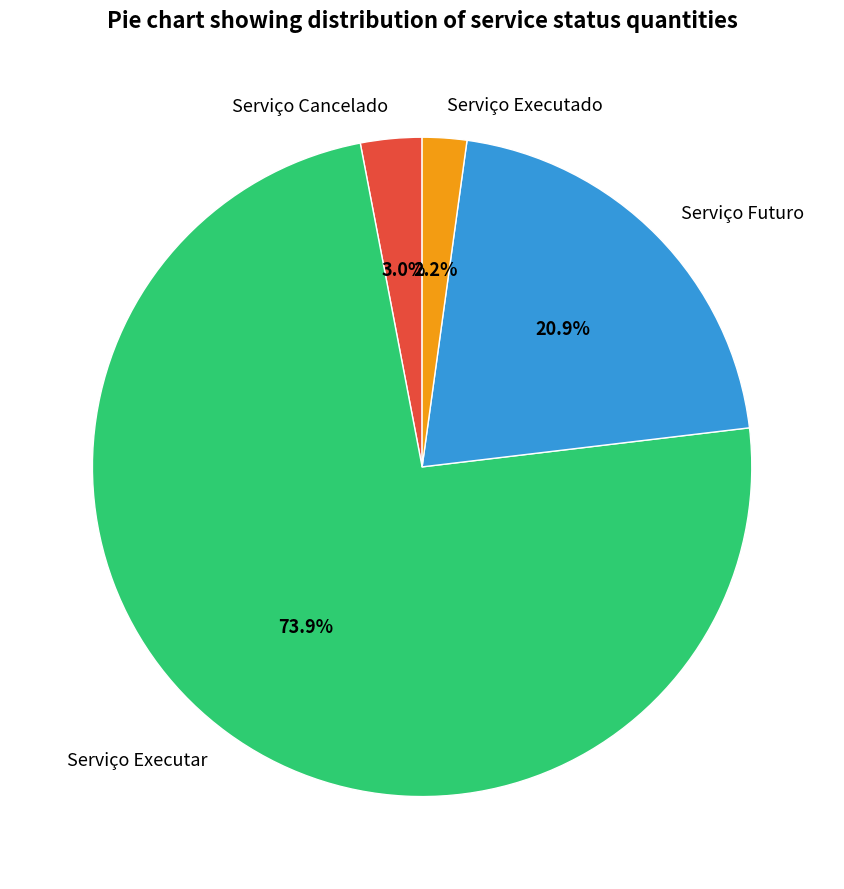

To the nearest percent, what portion does Serviço Executar represent?

74%